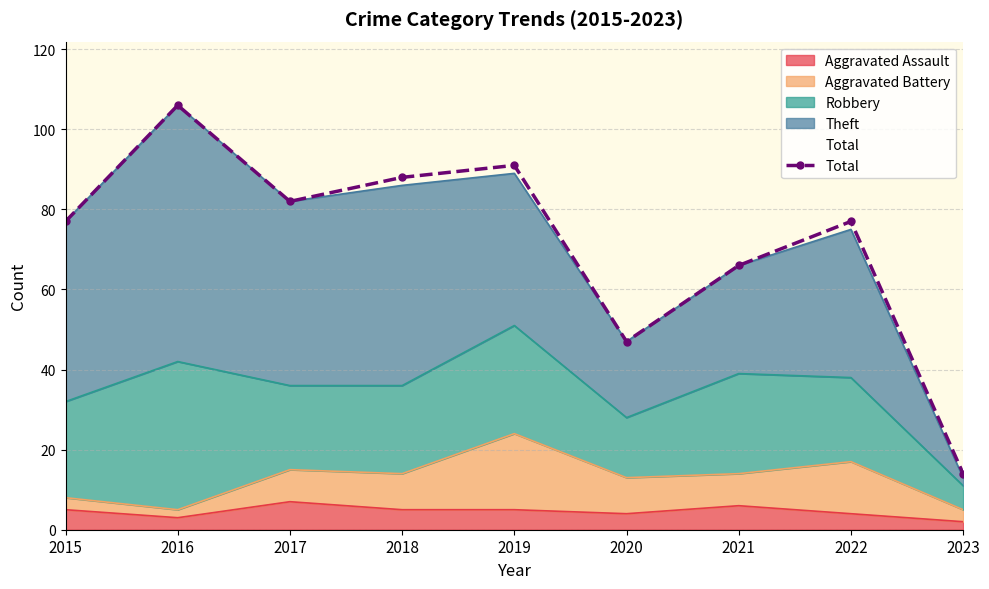

Where is the first local maximum?

2016